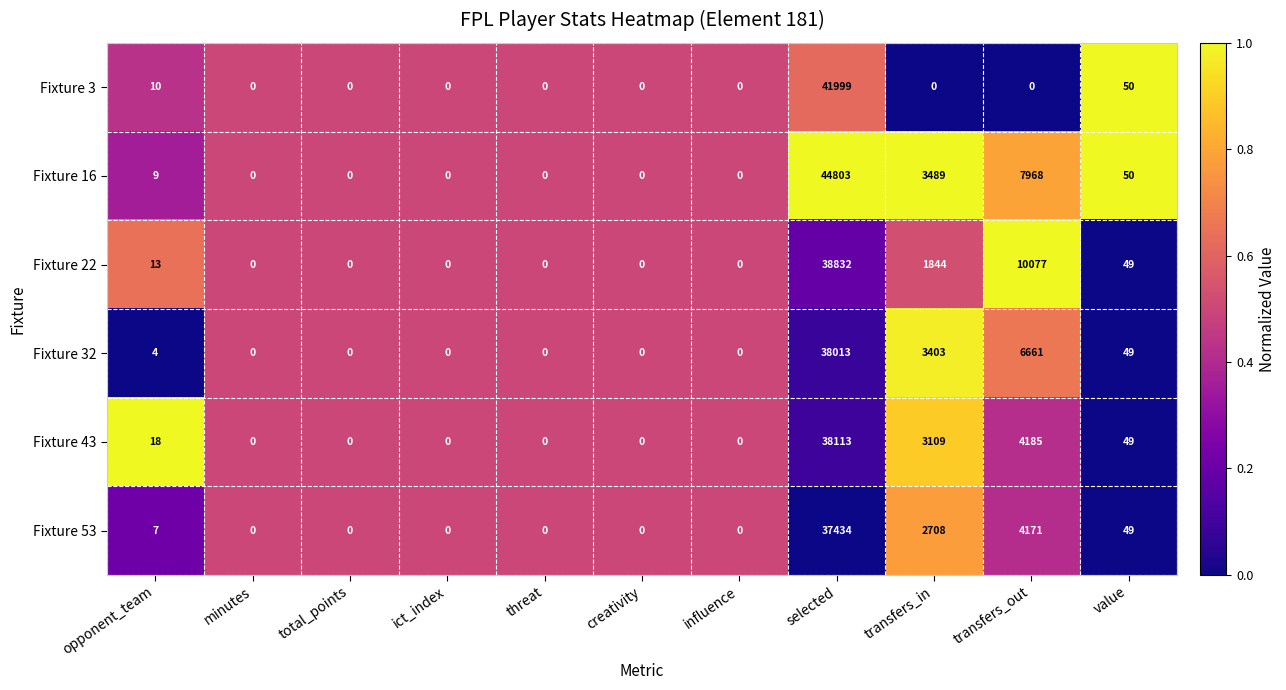

Rank the series by their maximum value, from lowest to highest.

Fixture 53, Fixture 32, Fixture 43, Fixture 22, Fixture 3, Fixture 16